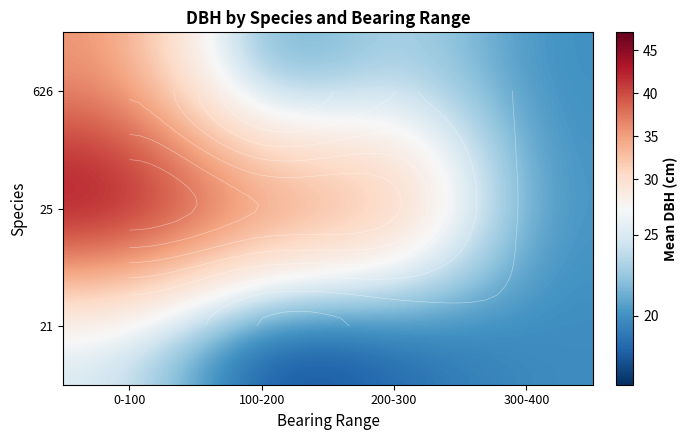

Rank the series at 0-100 from lowest to highest value.

21, 626, 25